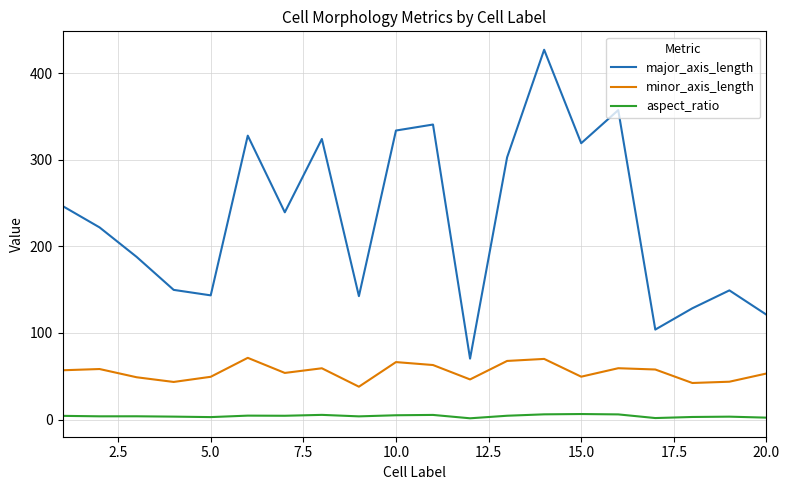

Rank the series by their maximum value, from highest to lowest.

major_axis_length, minor_axis_length, aspect_ratio